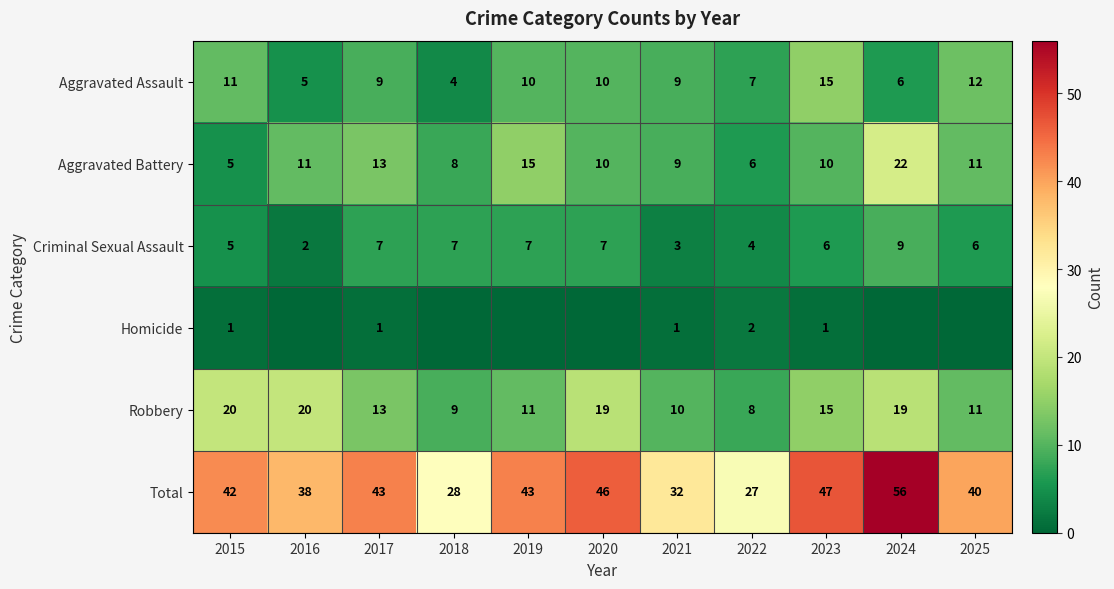

Read the Aggravated Assault value at 2018.

4